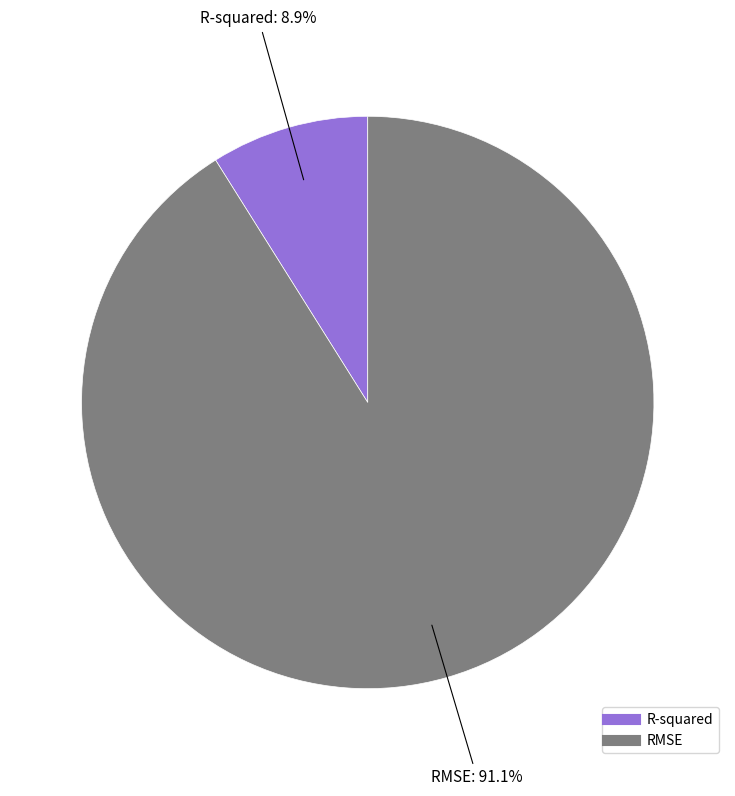

Which category has the biggest portion of the pie?

RMSE